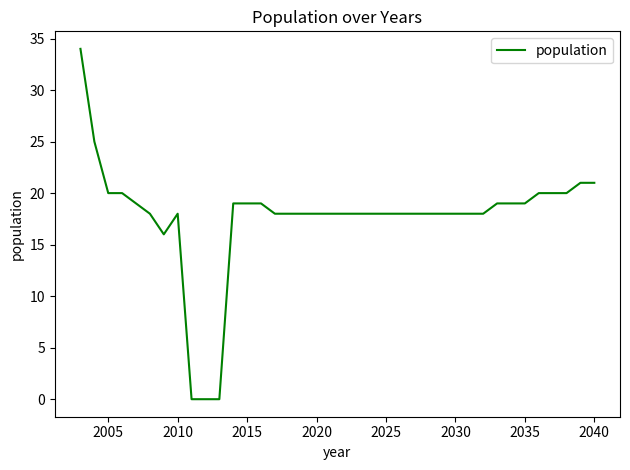

How many lines are shown in the chart?

1